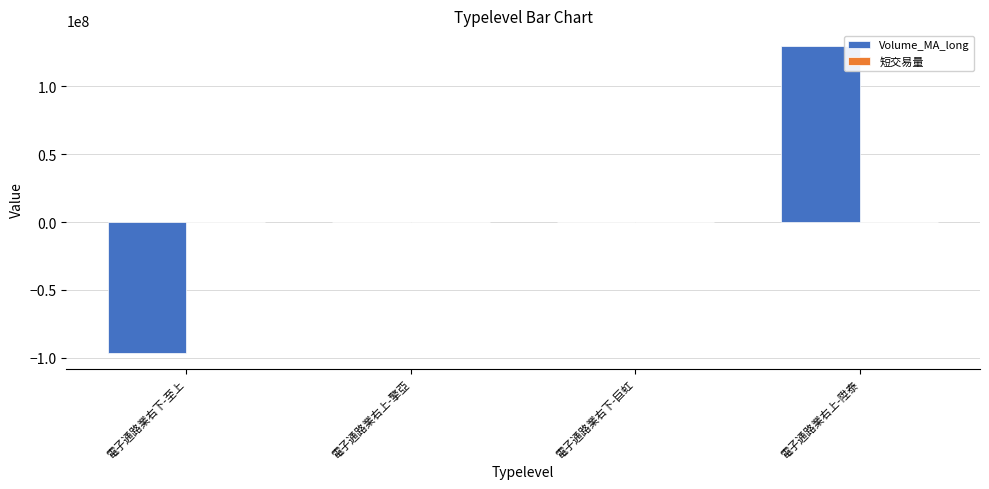

Between 電子通路業右下-巨虹 and 電子通路業右上-陞泰, which series saw the biggest shift?

Volume_MA_long